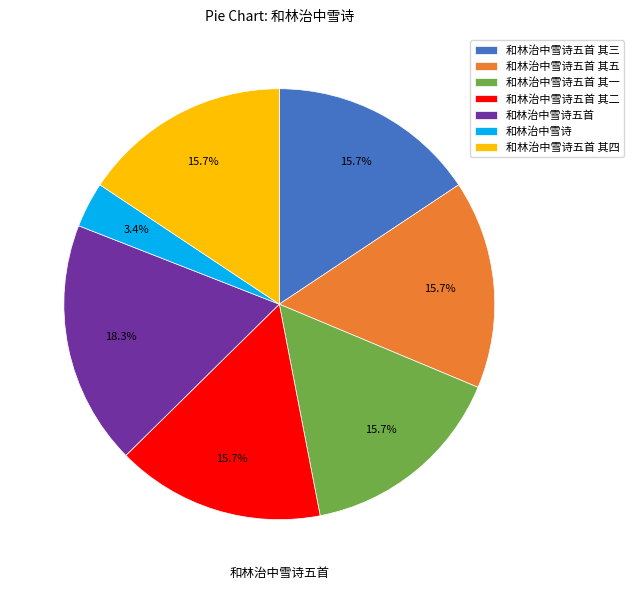

Is it true that 和林治中雪诗五首 其四 is 10% of the pie?

False